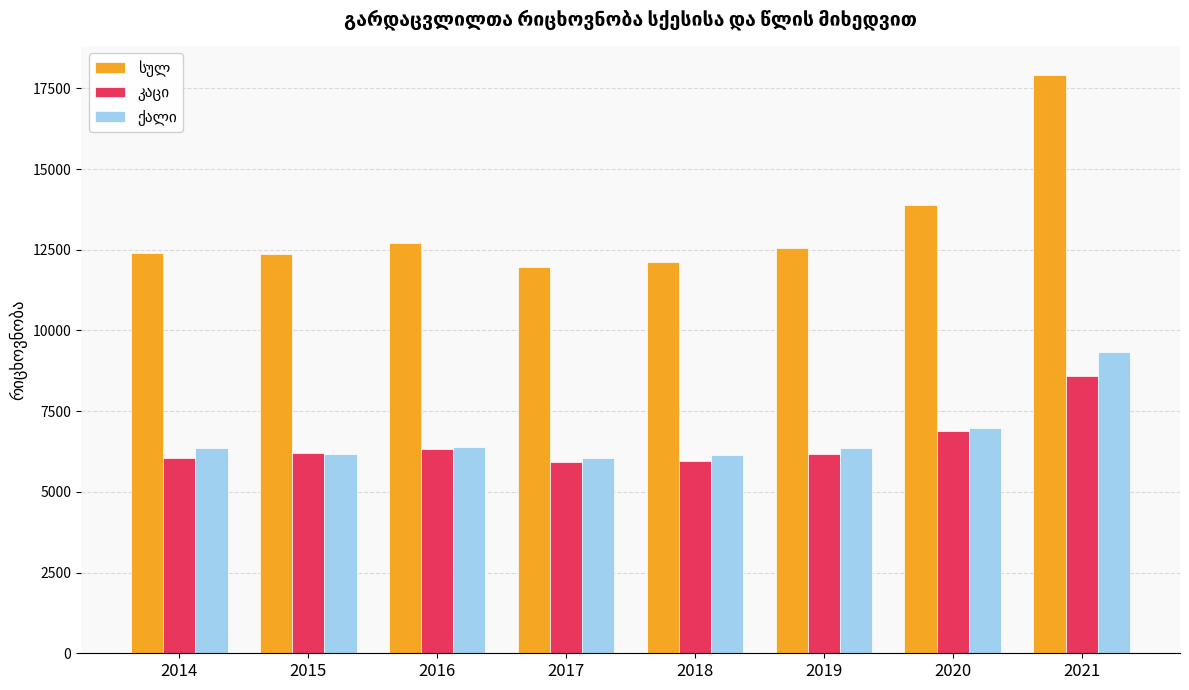

What is the greatest value displayed?

17922